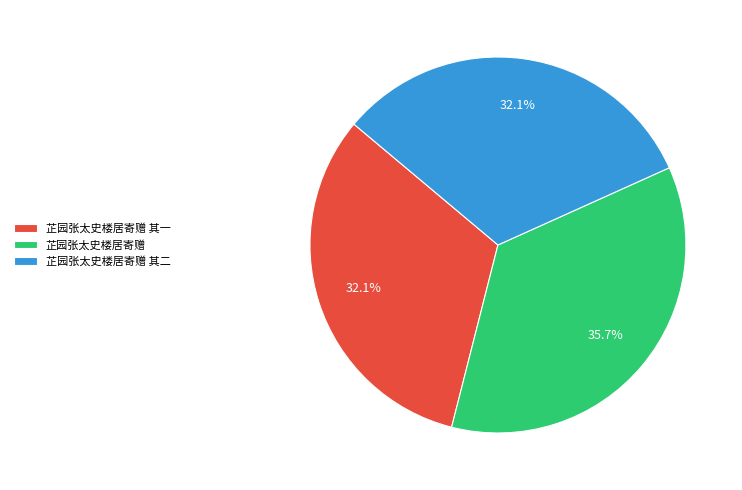

What is the ratio of the value at 芷园张太史楼居寄赠 to the value at 芷园张太史楼居寄赠 其二?

1.1